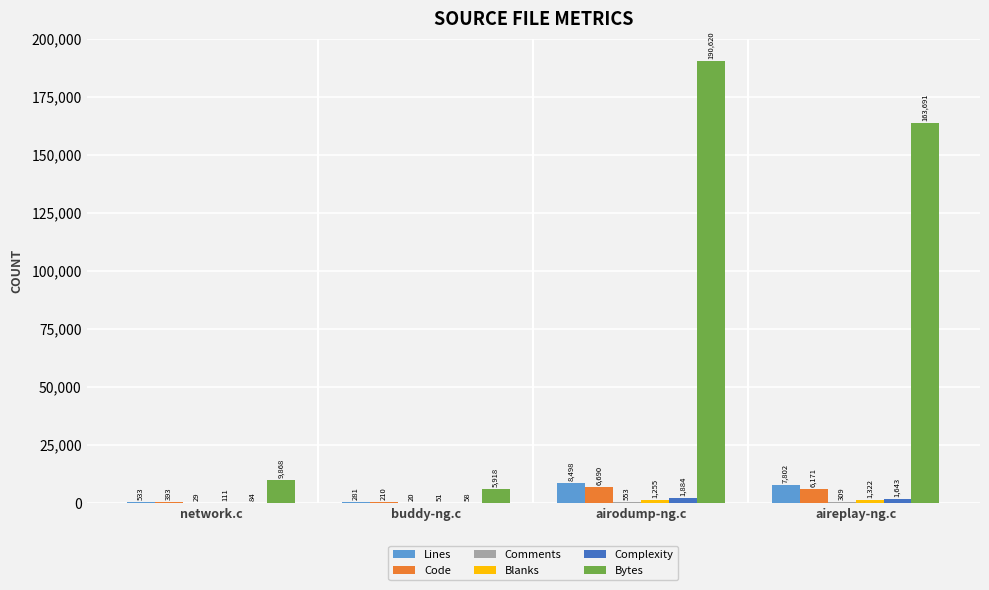

The value of Lines at buddy-ng.c is 281. True or false?

True